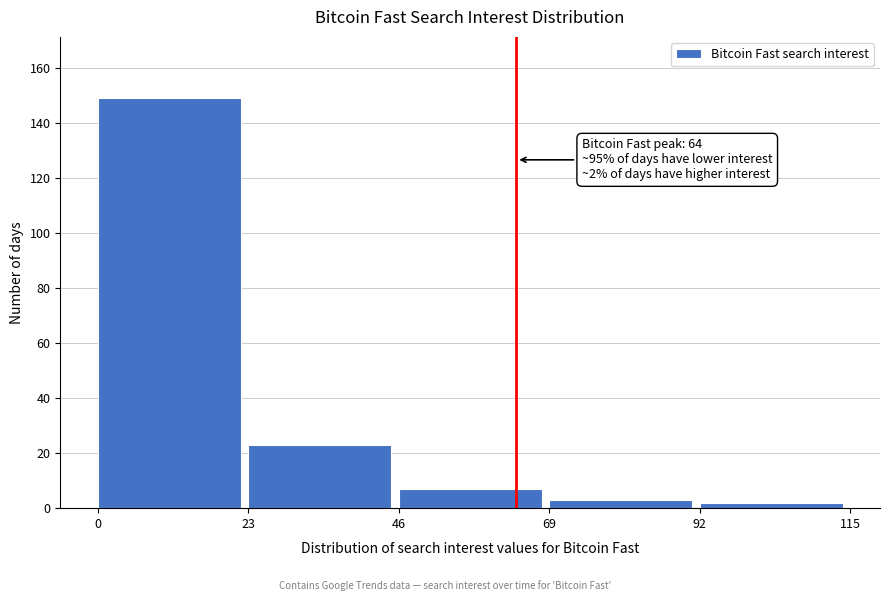

Over which range of the x-axis is the bar tallest?

0 to 23